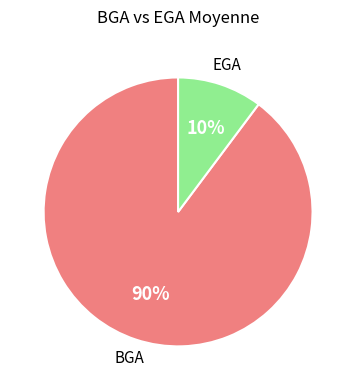

To the nearest percent, what is the difference between the largest and smallest slice percentages?

80%